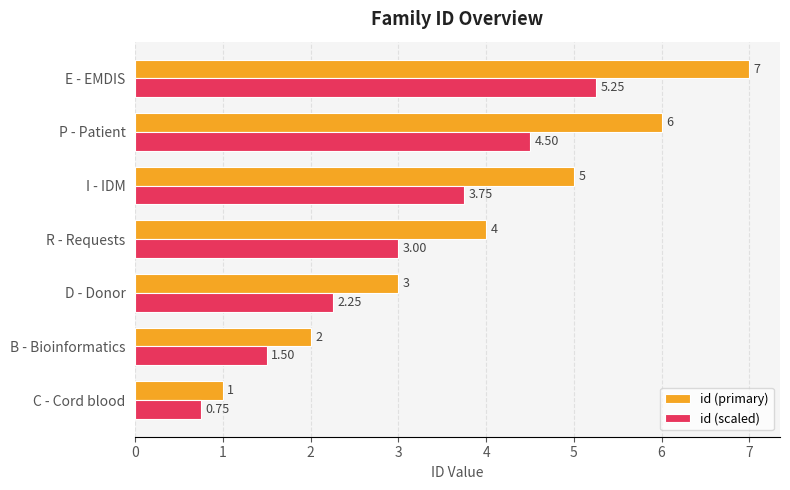

What is the average value of the id (scaled) series?

3.0